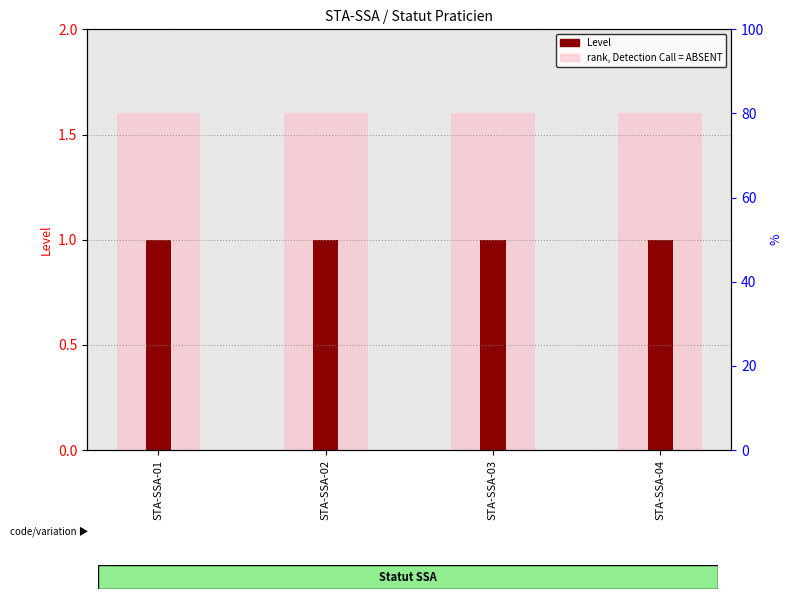

List the series in order of their peak value, highest first.

rank, Detection Call = ABSENT, Level